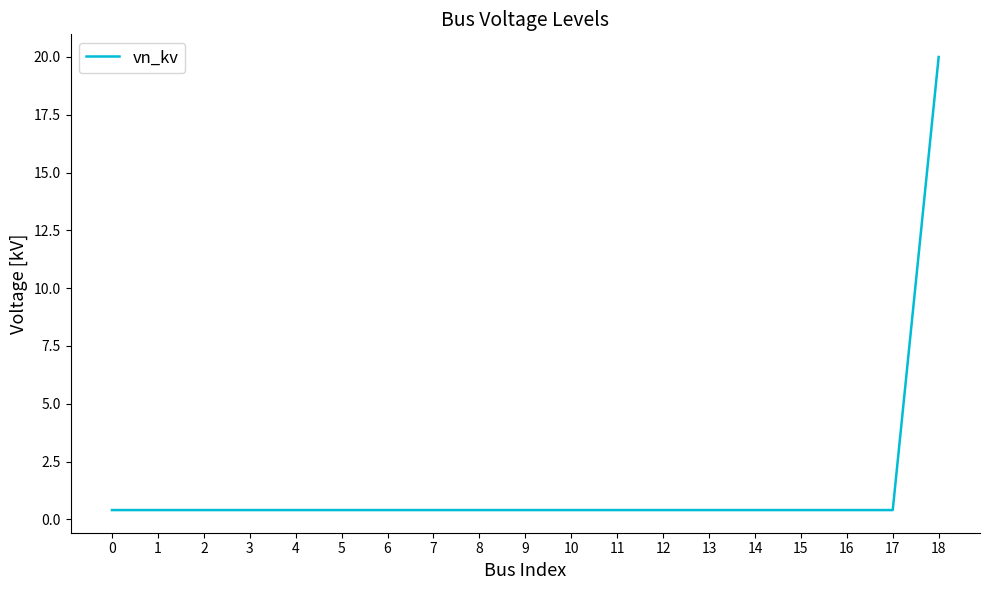

Does the chart display data point markers on the line(s)?

No